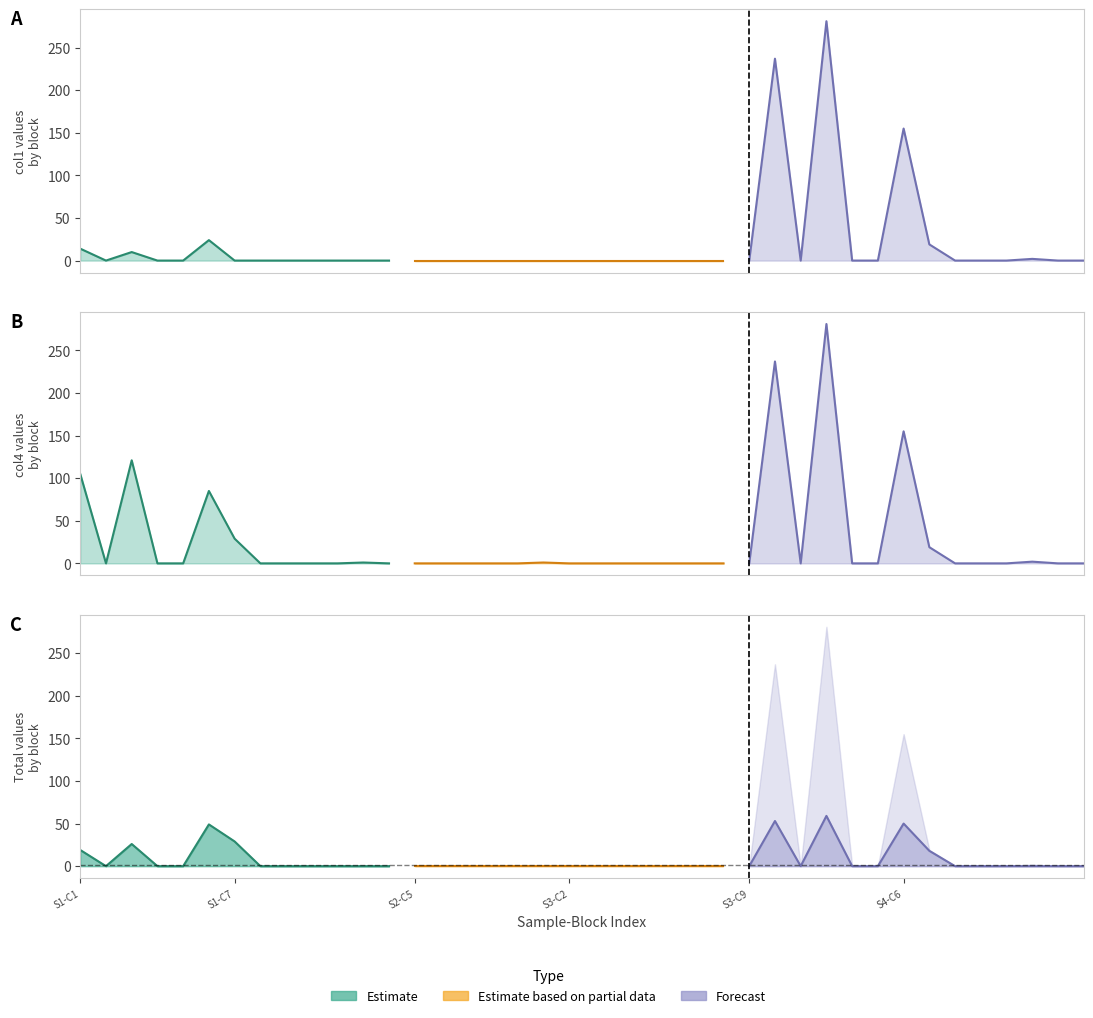

At S1-C1, list the series in order from smallest to largest.

col1, Total, col4